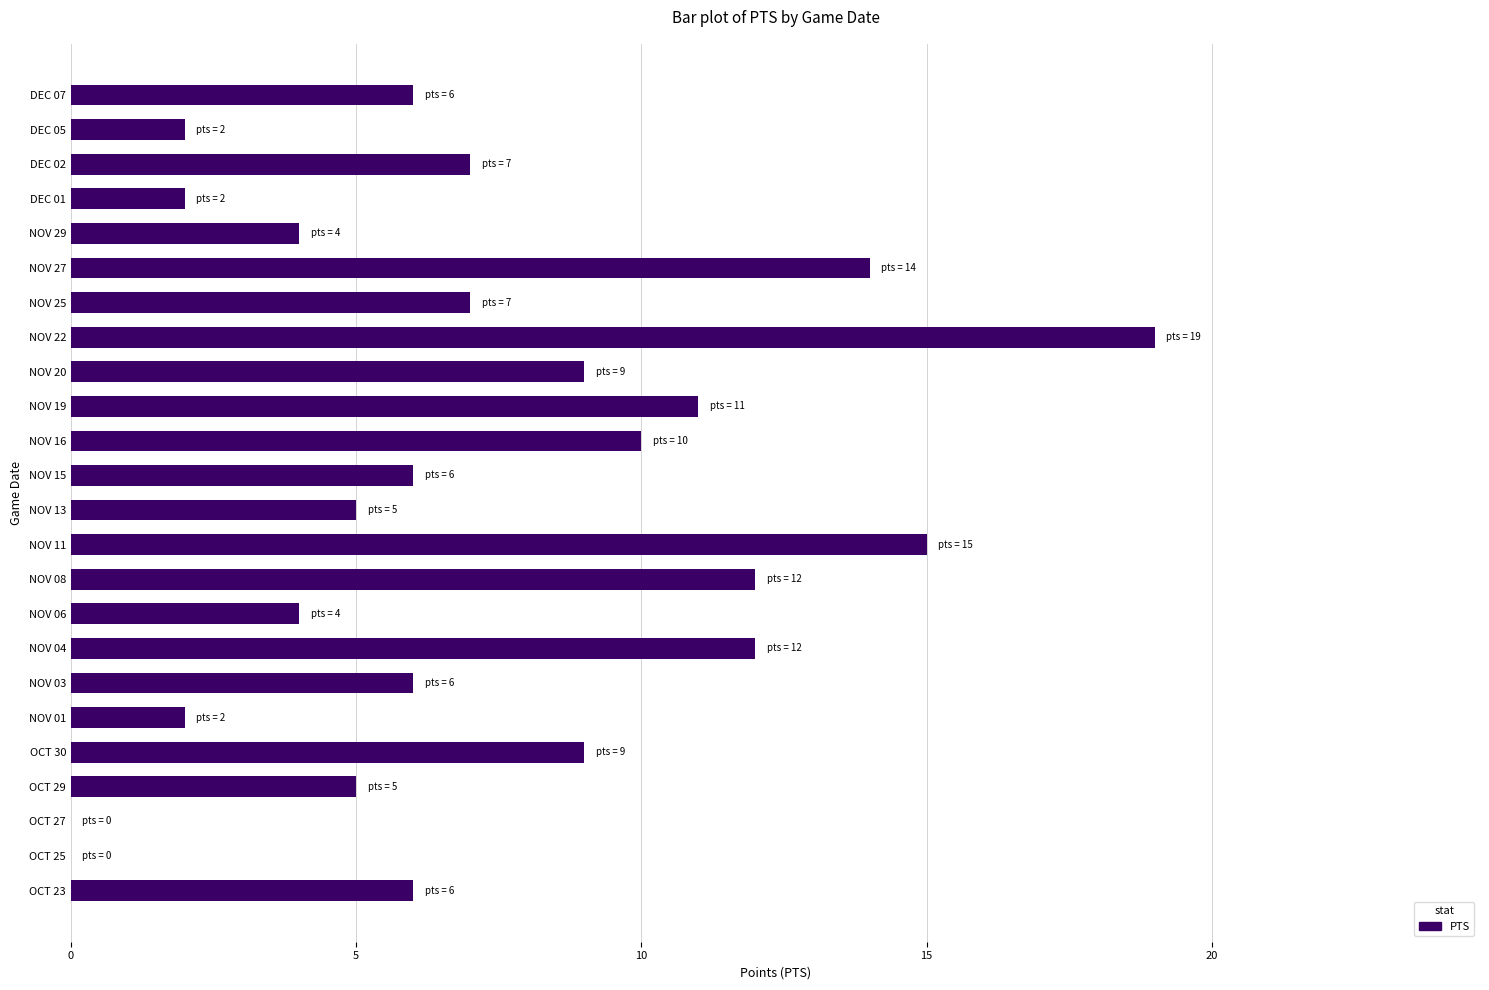

The value at NOV 20 is 9. True or false?

True